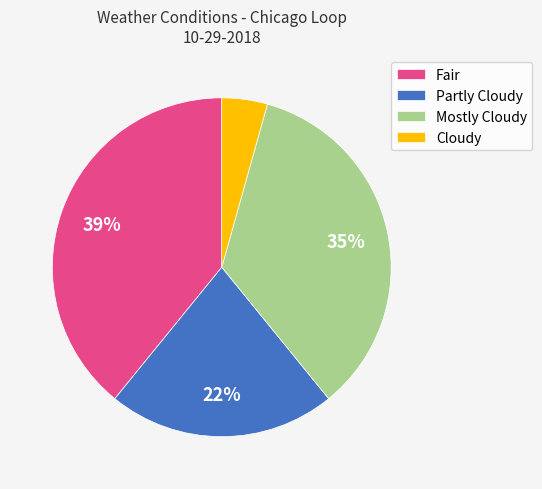

To the nearest percent, what percentage of the pie is Cloudy?

4%